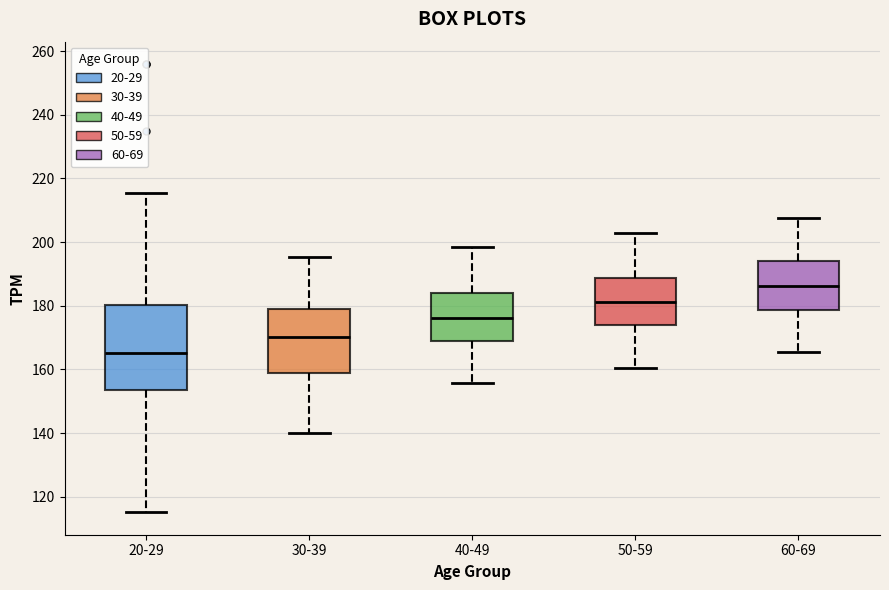

Reading left to right, transcribe this box plot: for each box, give where its median line is, the range the box spans, and where its two whiskers end, as read against the y-axis. The values are not printed on the chart, so give them approximately, as read against the axis.

20-29: median 166, box 154 to 180, whiskers 116 to 216
30-39: median 170, box 158 to 178, whiskers 140 to 196
40-49: median 176, box 168 to 184, whiskers 156 to 198
50-59: median 182, box 174 to 188, whiskers 160 to 202
60-69: median 186, box 178 to 194, whiskers 166 to 208